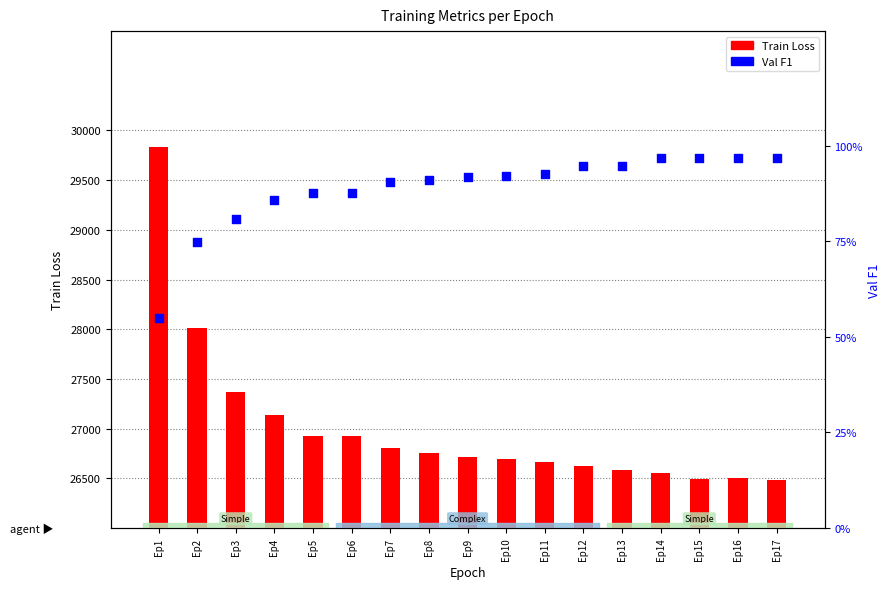

What are all the series names shown in the legend?

Train Loss, Val F1